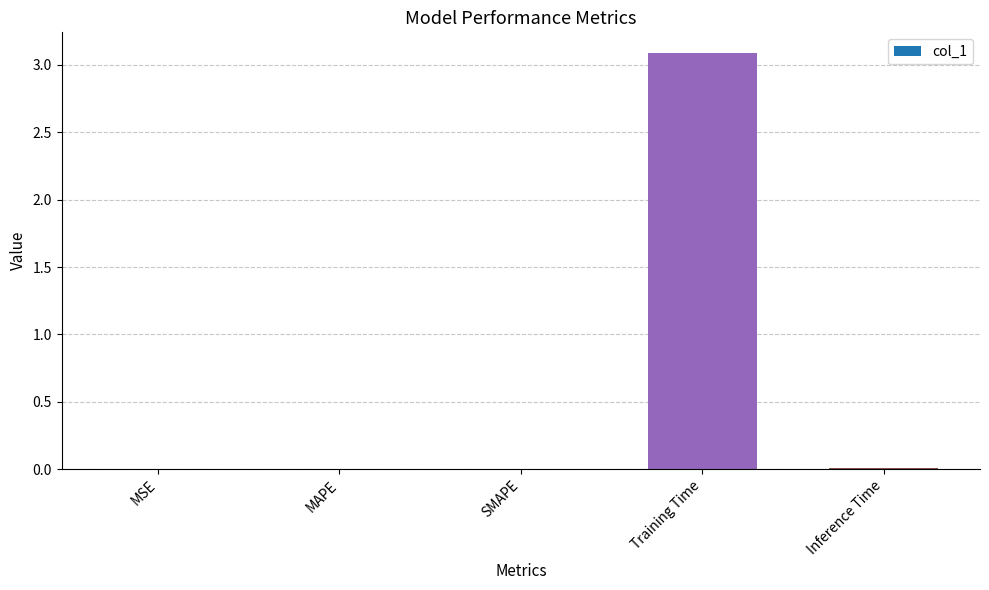

What is the greatest value displayed?

3.1